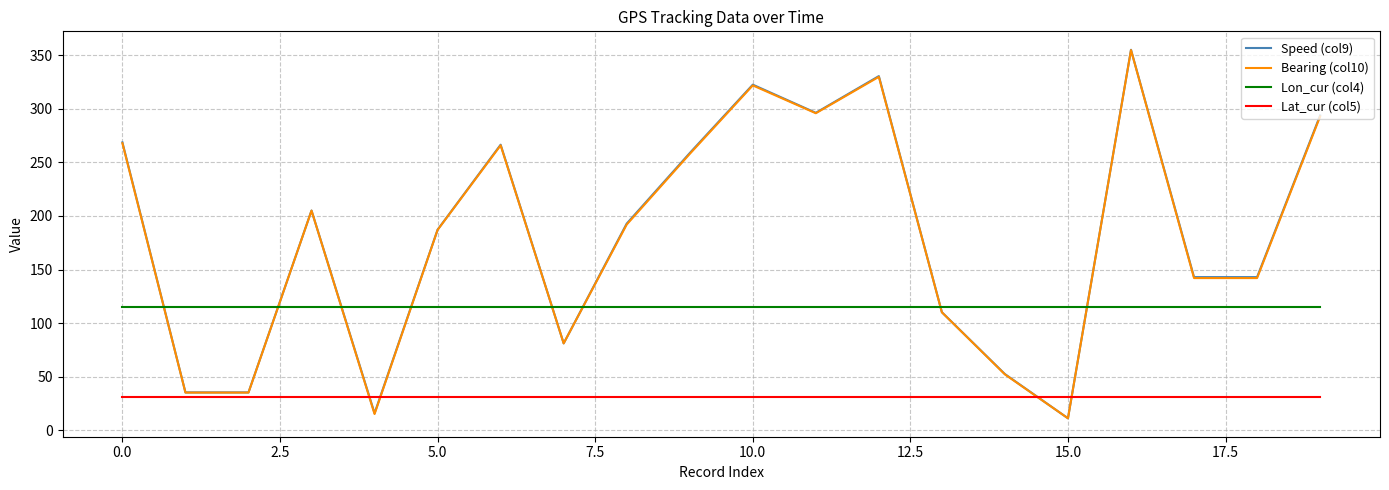

True or false: Lat_cur (col5) and Lon_cur (col4) intersect in this chart.

False